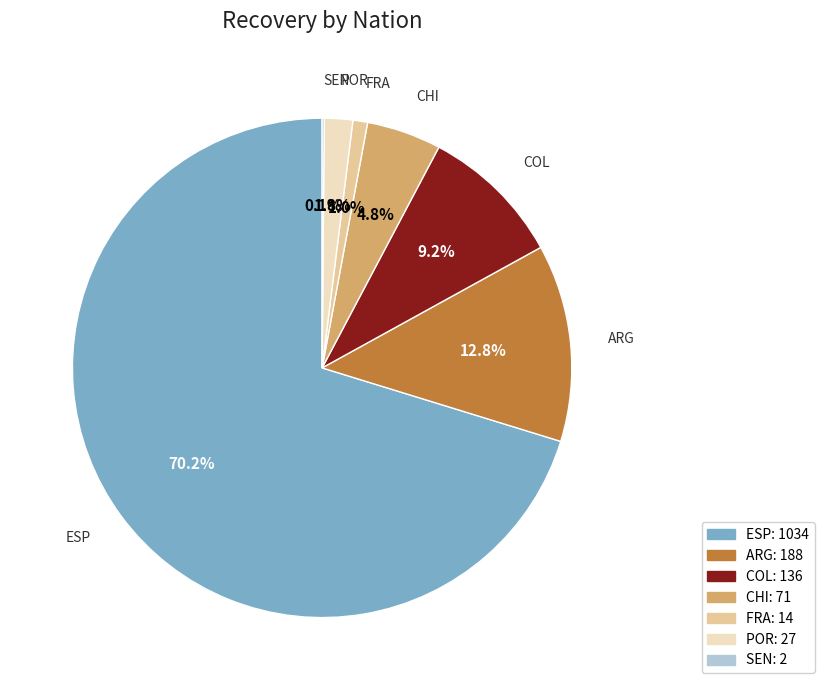

Does ESP account for over 50% of the chart?

Yes